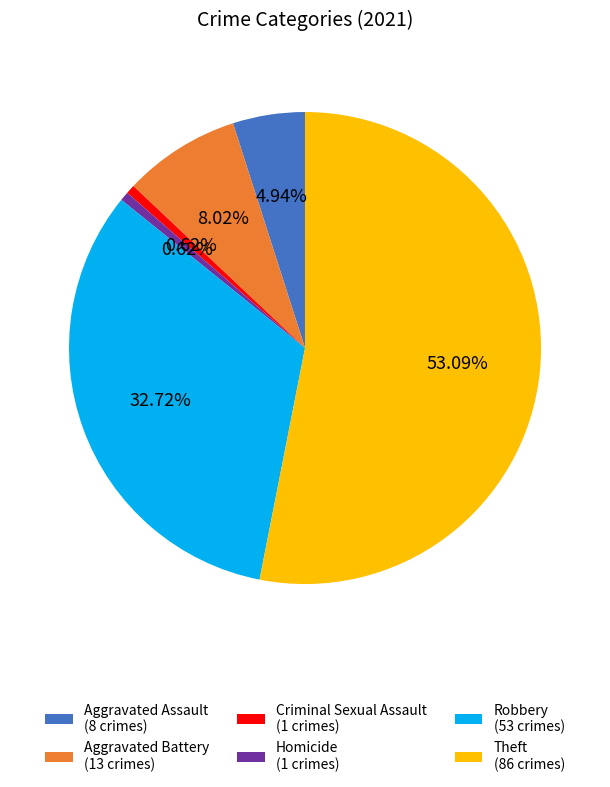

To the nearest percent, what is the average slice percentage?

17%